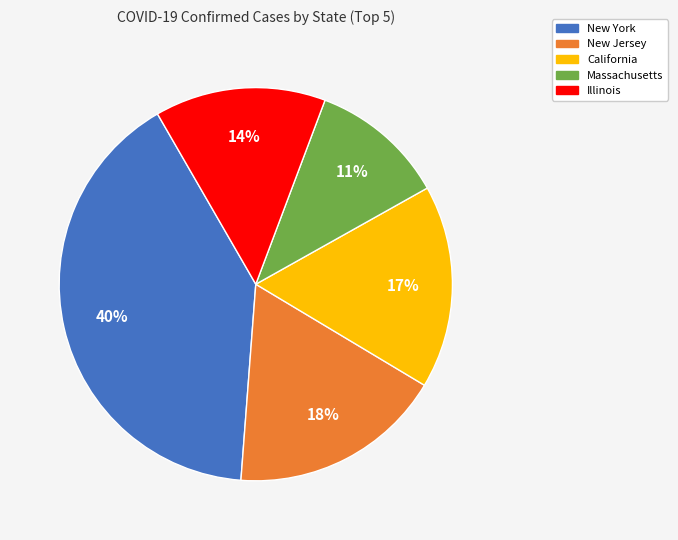

True or false: Massachusetts accounts for 11% of the total.

True